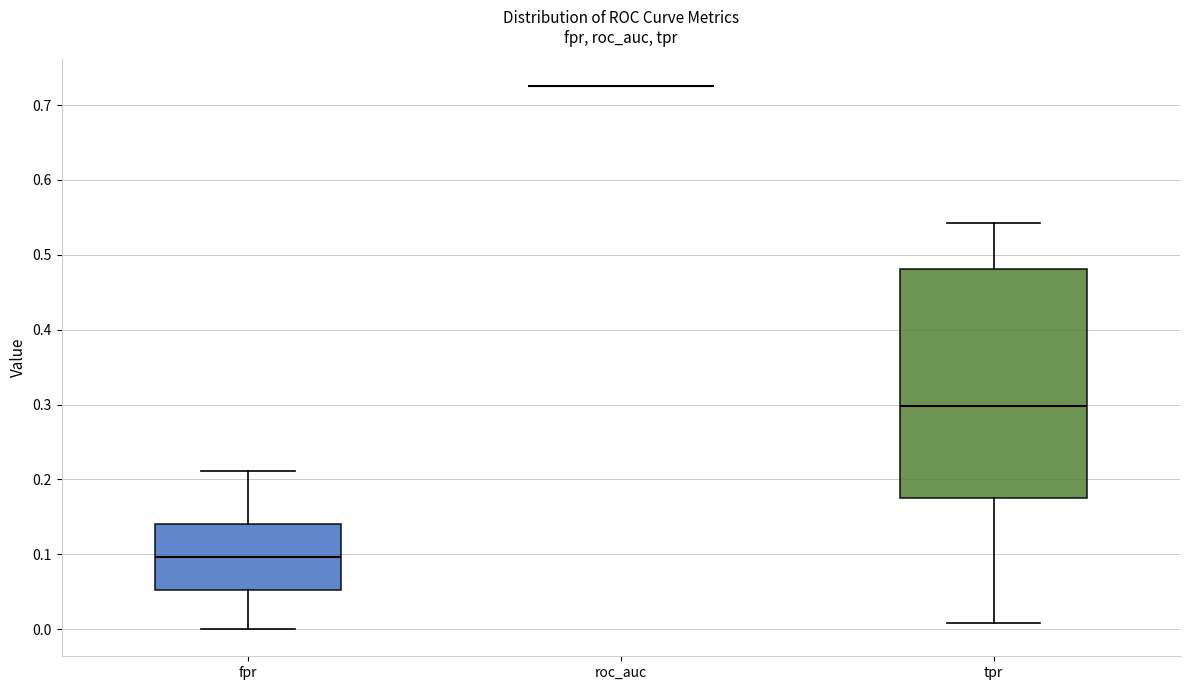

Comparing the boxes themselves (not the whiskers), which one is the tallest?

tpr